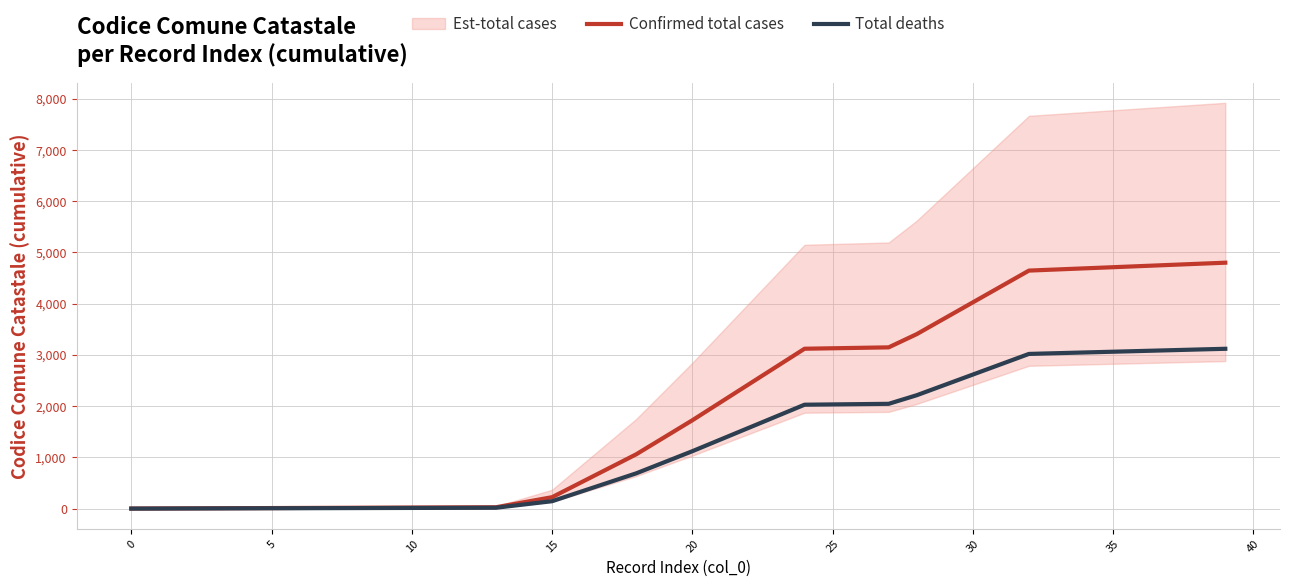

What is the highest value of the Confirmed total cases series?

4800.0